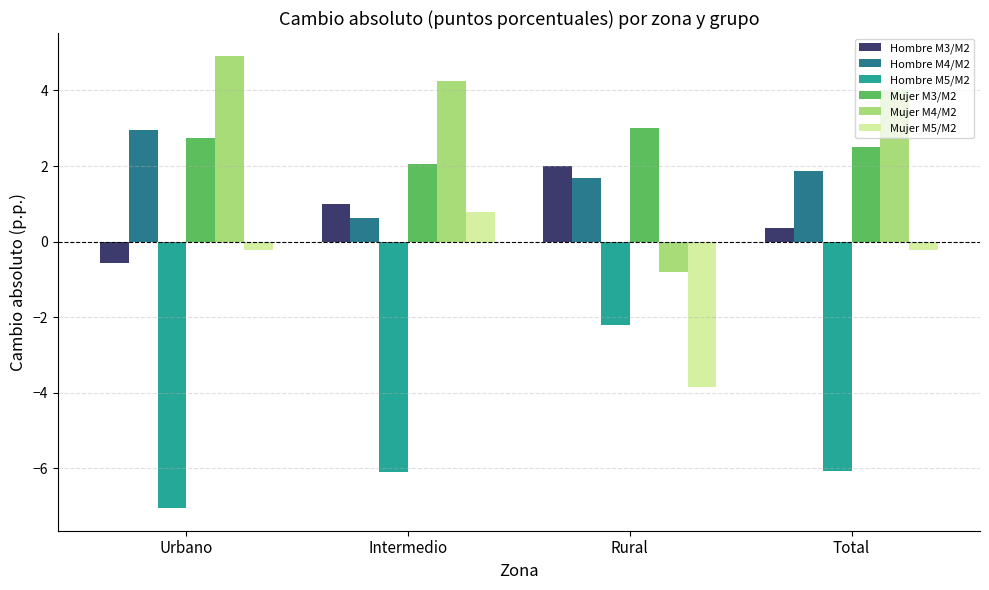

What value does the Mujer M4/M2 series have at Intermedio?

4.3